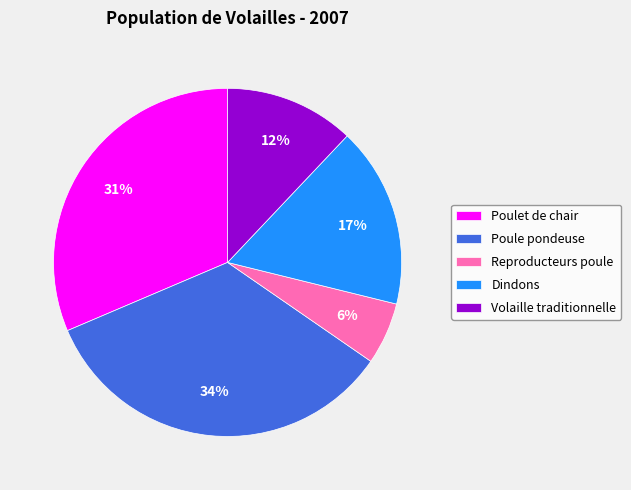

How many slices are in this pie chart?

5